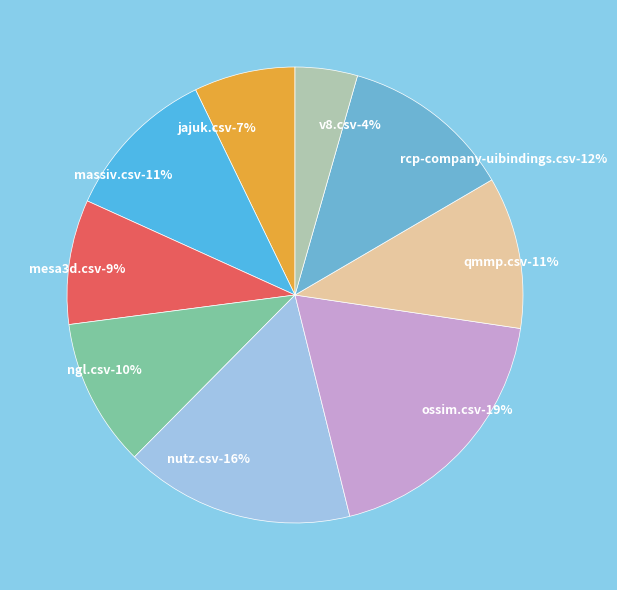

True or false: jajuk.csv accounts for 1% of the total.

False